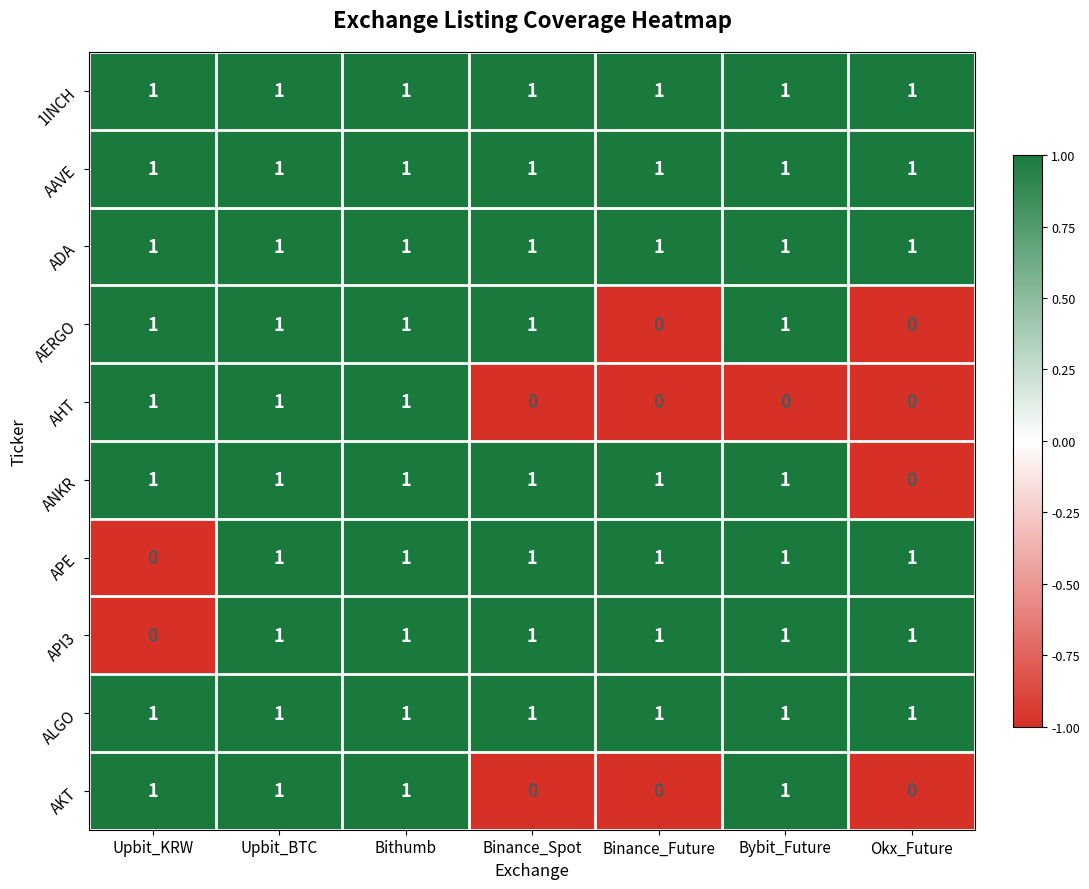

The 1INCH series shows 1 at Upbit_KRW. True or false?

True